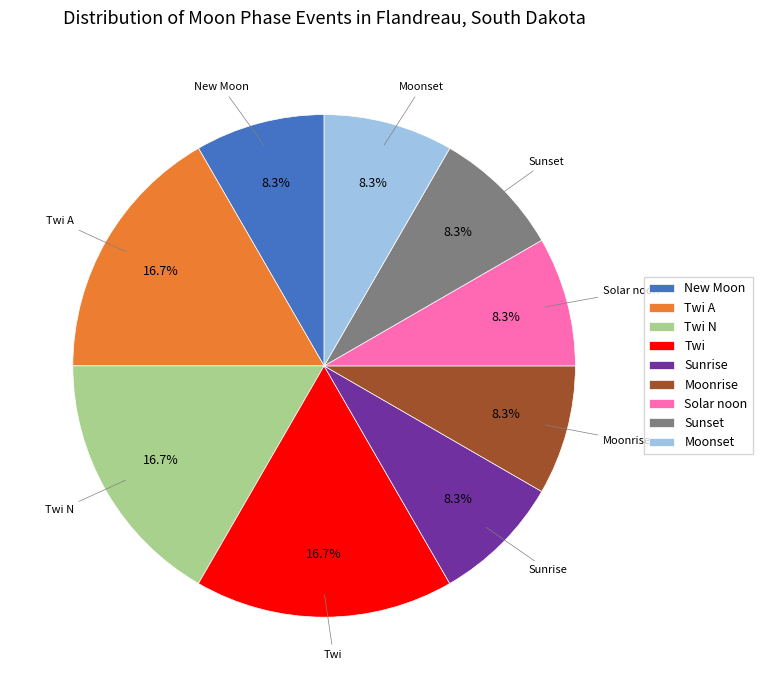

Is the sum of Moonrise and Moonset greater than half?

No